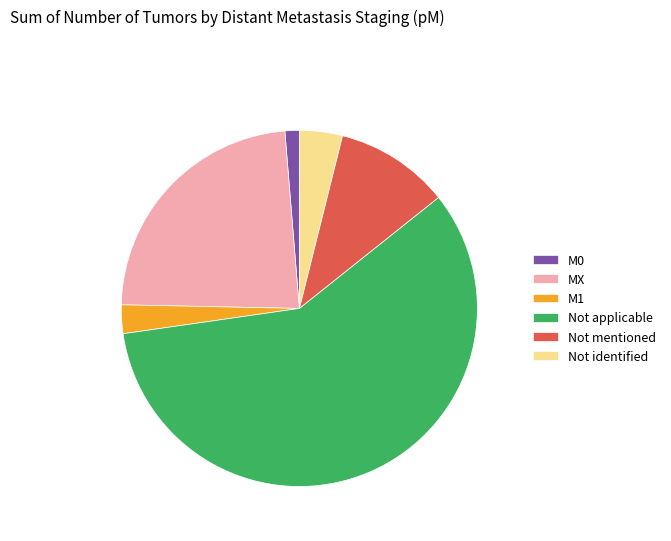

True or false: Not mentioned accounts for 24% of the total.

False